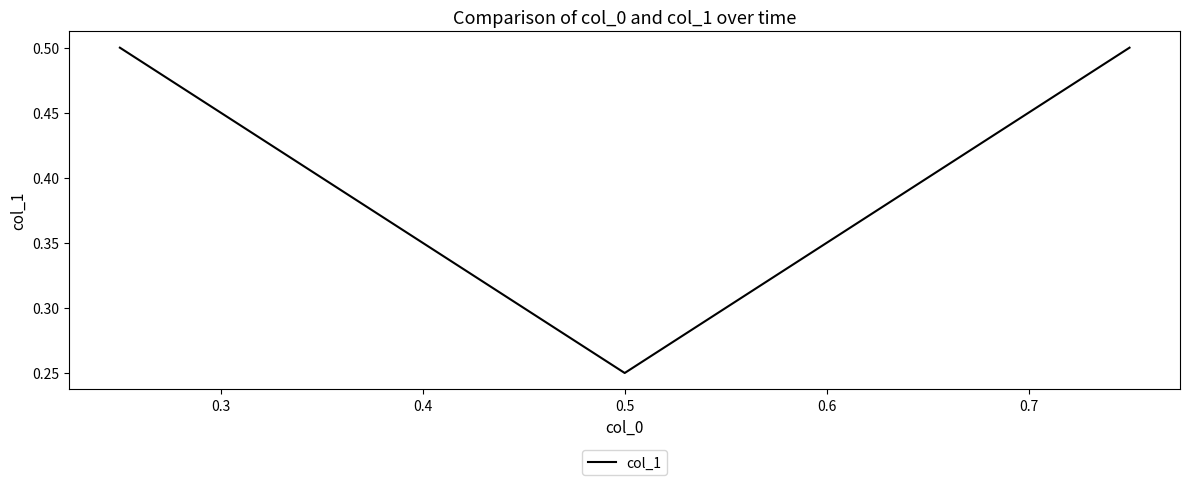

Count the values in the range 0 to 1.

3